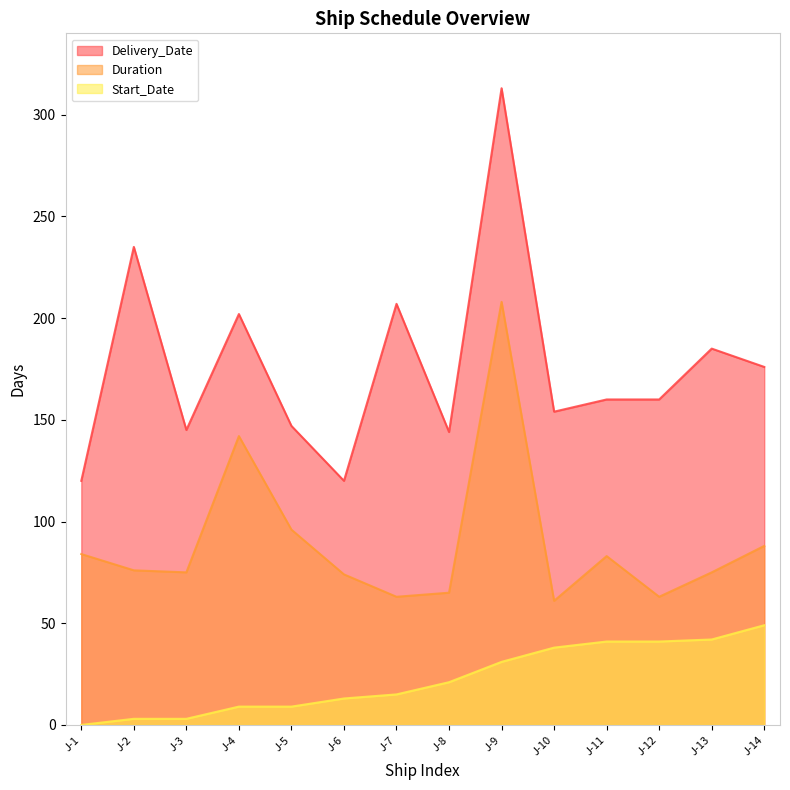

The value of Start_Date at J-6 is 3. True or false?

False